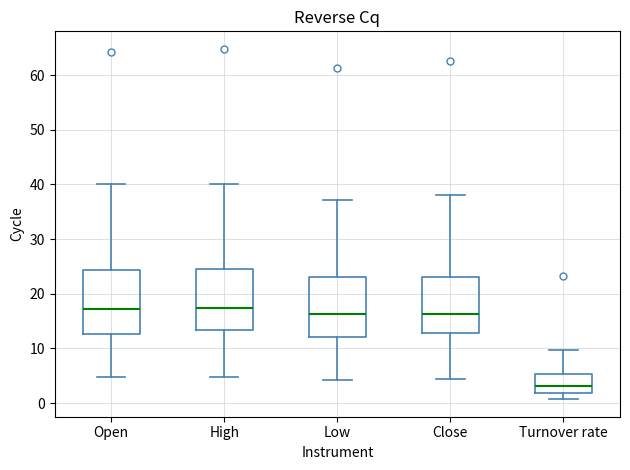

Reading left to right, read every box against the y-axis: the position of its median line, the range the box covers, and the ends of its whiskers. The values are not printed on the chart, so give them approximately, as read against the axis.

Open: median 17, box 13 to 24, whiskers 5 to 40
High: median 17, box 13 to 25, whiskers 5 to 40
Low: median 16, box 12 to 23, whiskers 4 to 37
Close: median 16, box 13 to 23, whiskers 4 to 38
Turnover rate: median 3, box 2 to 5, whiskers 1 to 10